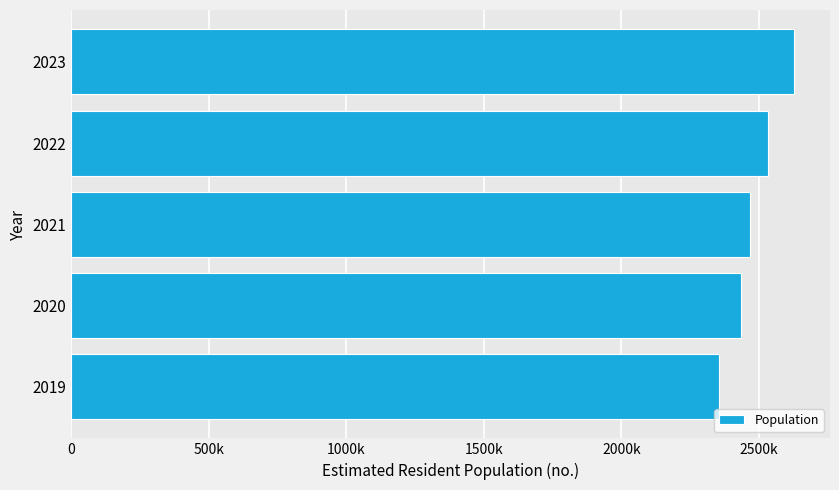

Rank the categories by value from highest to lowest.

2023, 2022, 2021, 2020, 2019